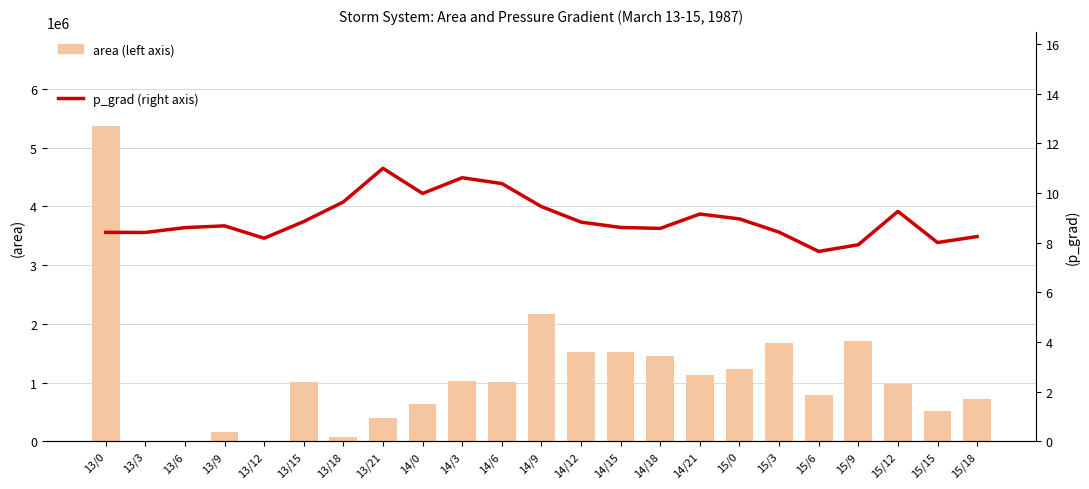

What position from the left is 15/3?

18